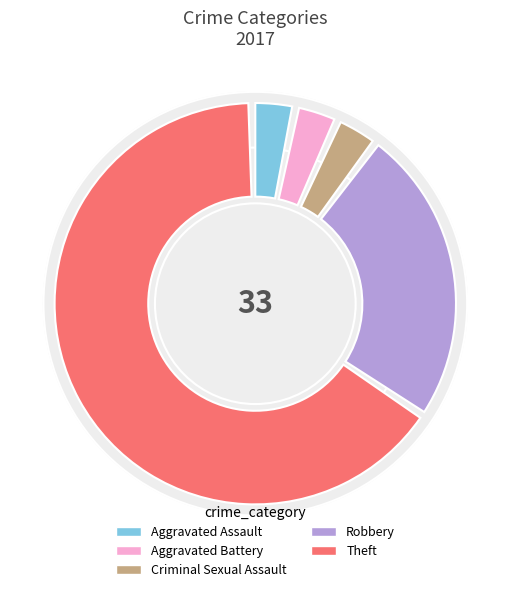

True or false: Motor Vehicle Theft accounts for 0% of the total.

True